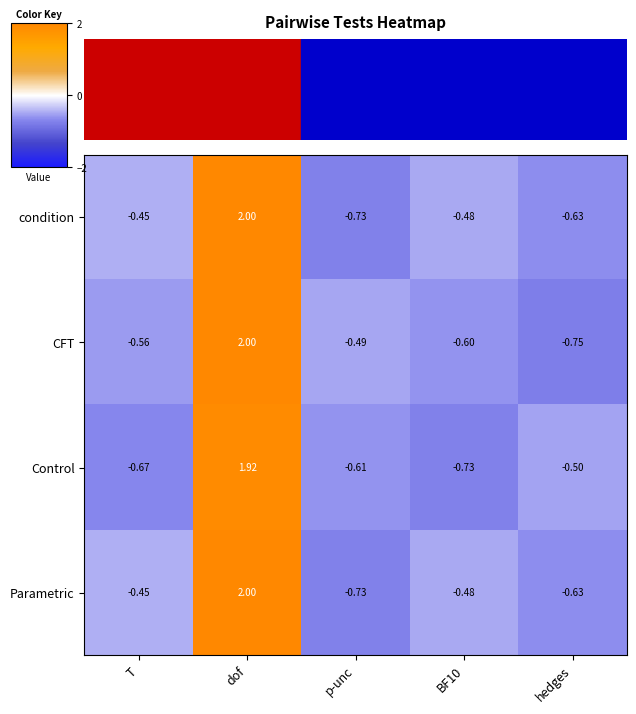

Which series has the largest range (max minus min)?

CFT